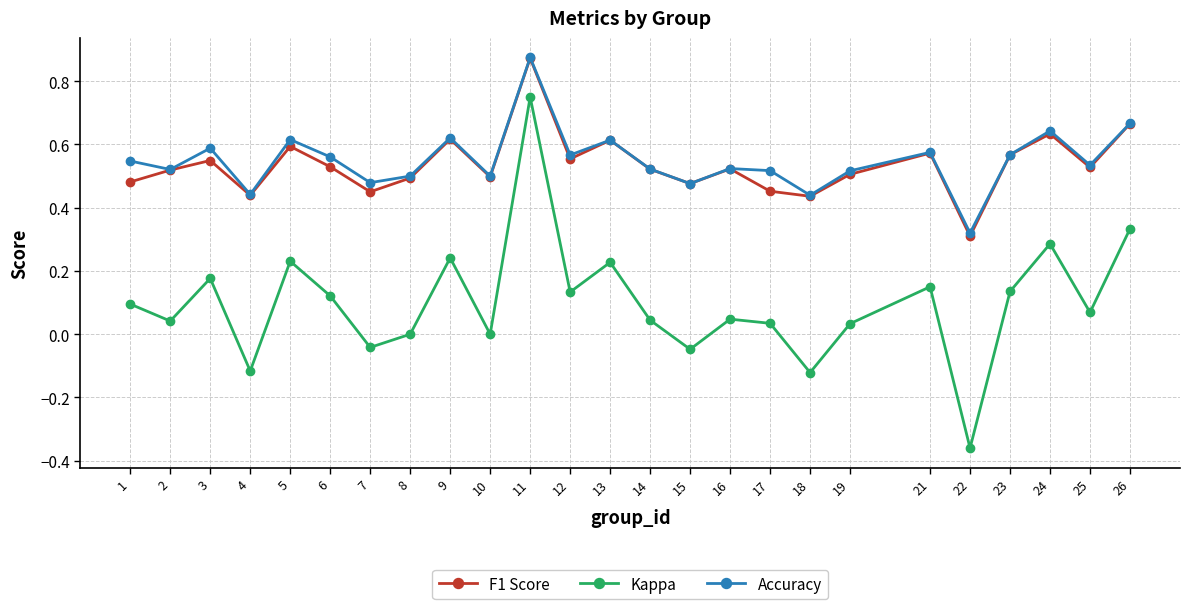

Which series has the widest spread of values?

Kappa